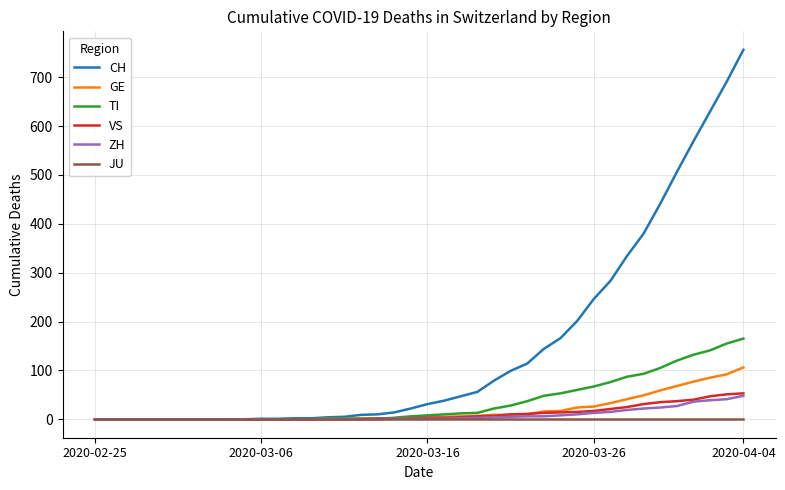

Which series has the widest spread of values?

CH